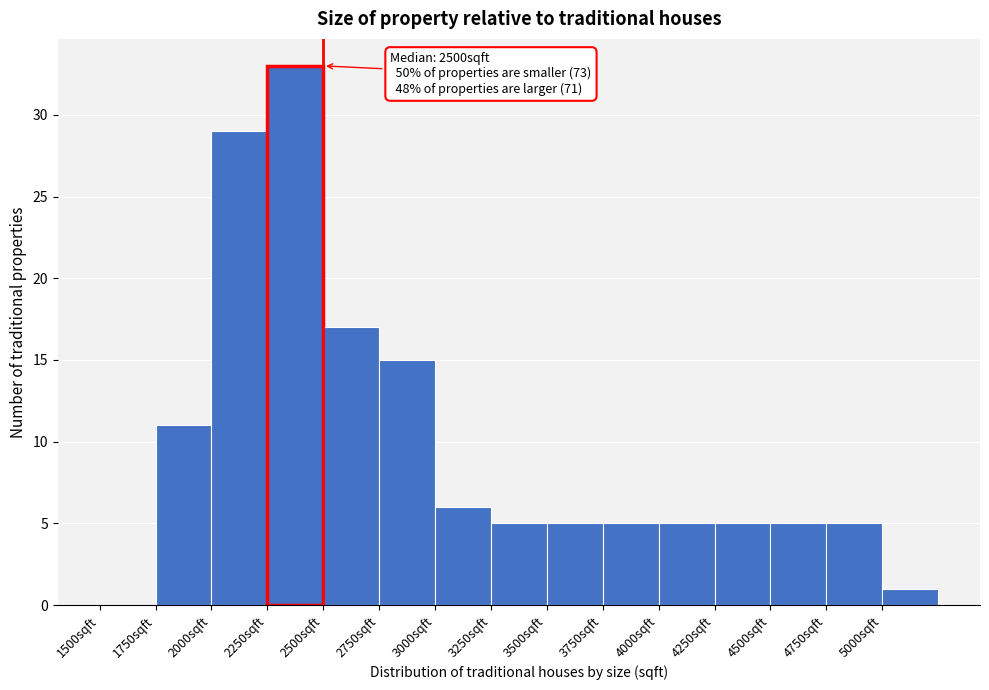

Which range on the x-axis has the tallest bar?

2250 to 2500